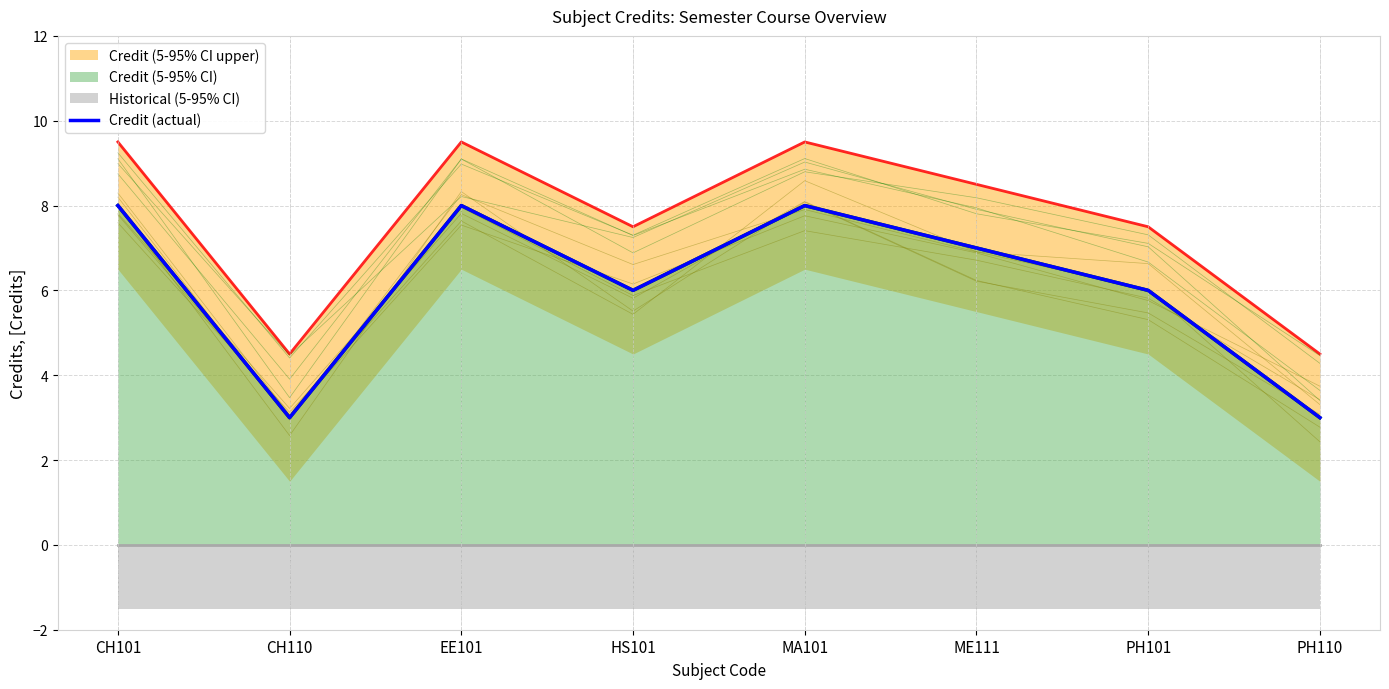

True or false: there are more than 0 points higher than both neighbors.

True